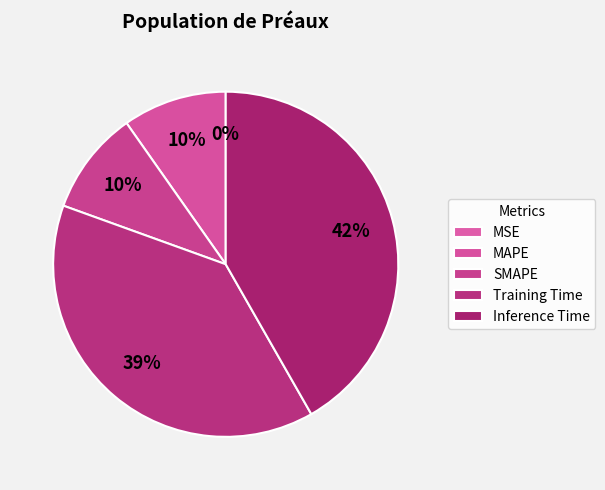

To the nearest percent, what portion does MAPE represent?

10%